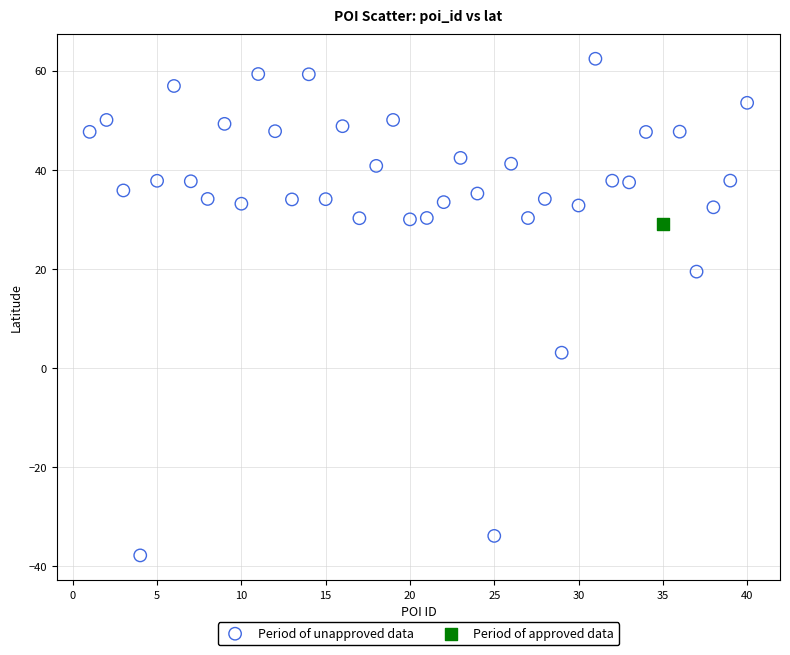

What are all the series names shown in the legend?

Period of unapproved data, Period of approved data